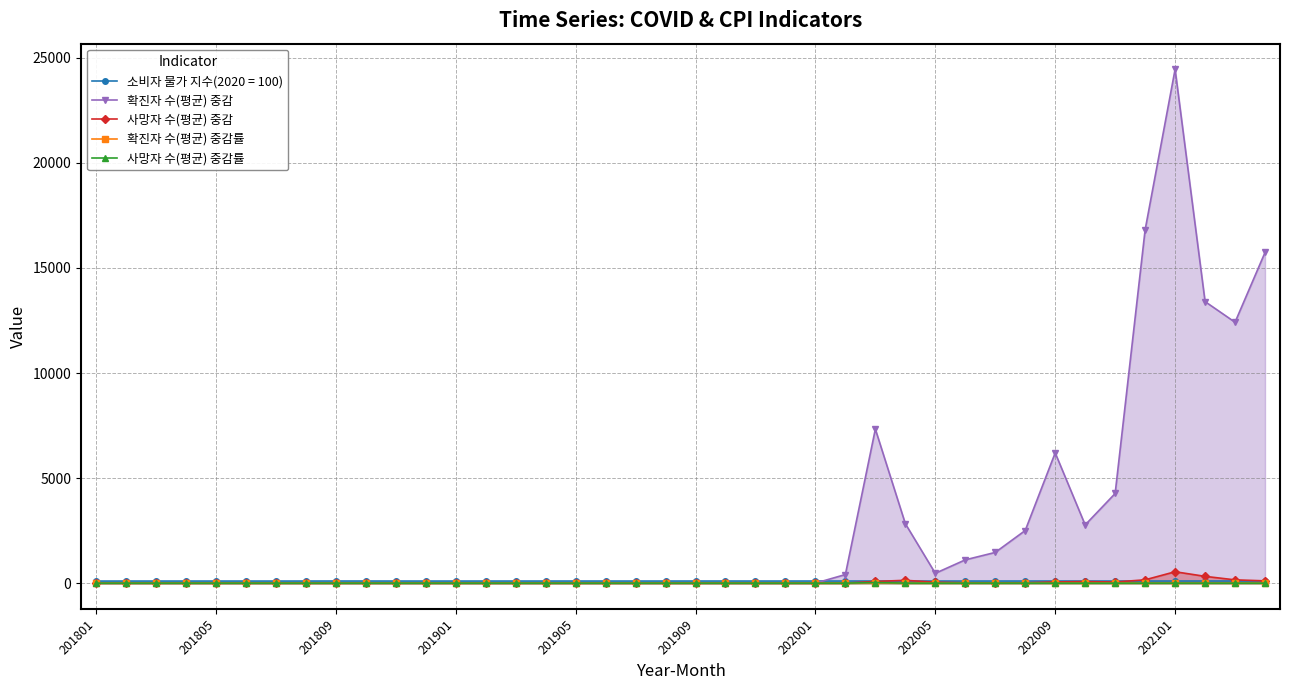

Which series has the largest range (max minus min)?

확진자 수(평균) 중감